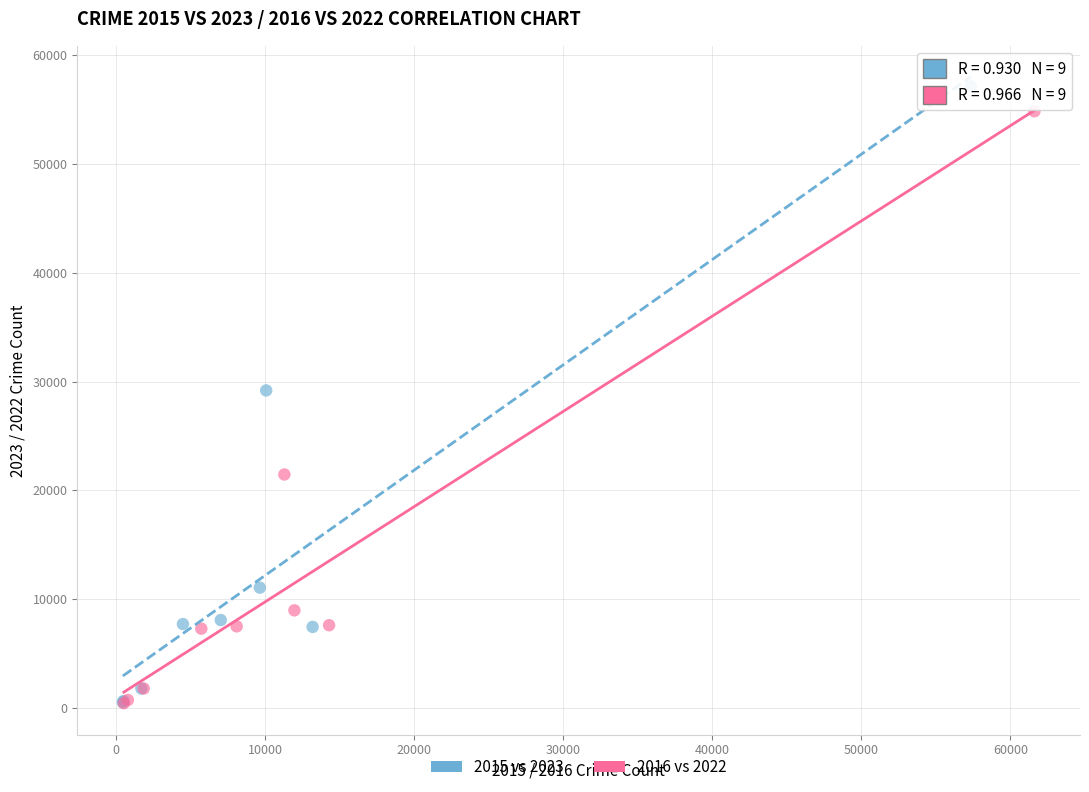

Which series has the largest Y range (max minus min)?

2015 vs 2023